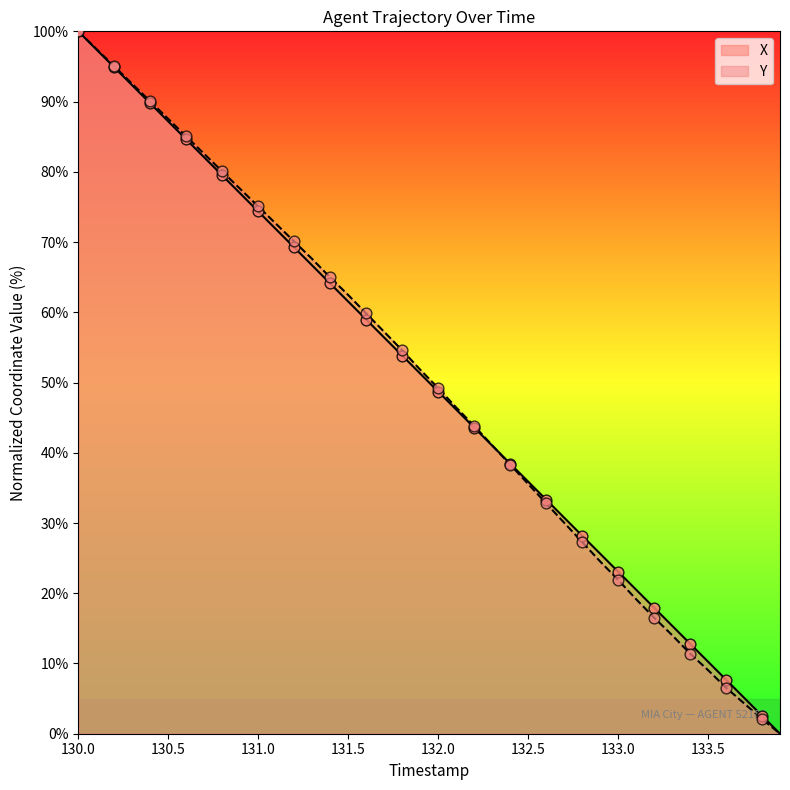

Which series has the largest Y range (max minus min)?

X